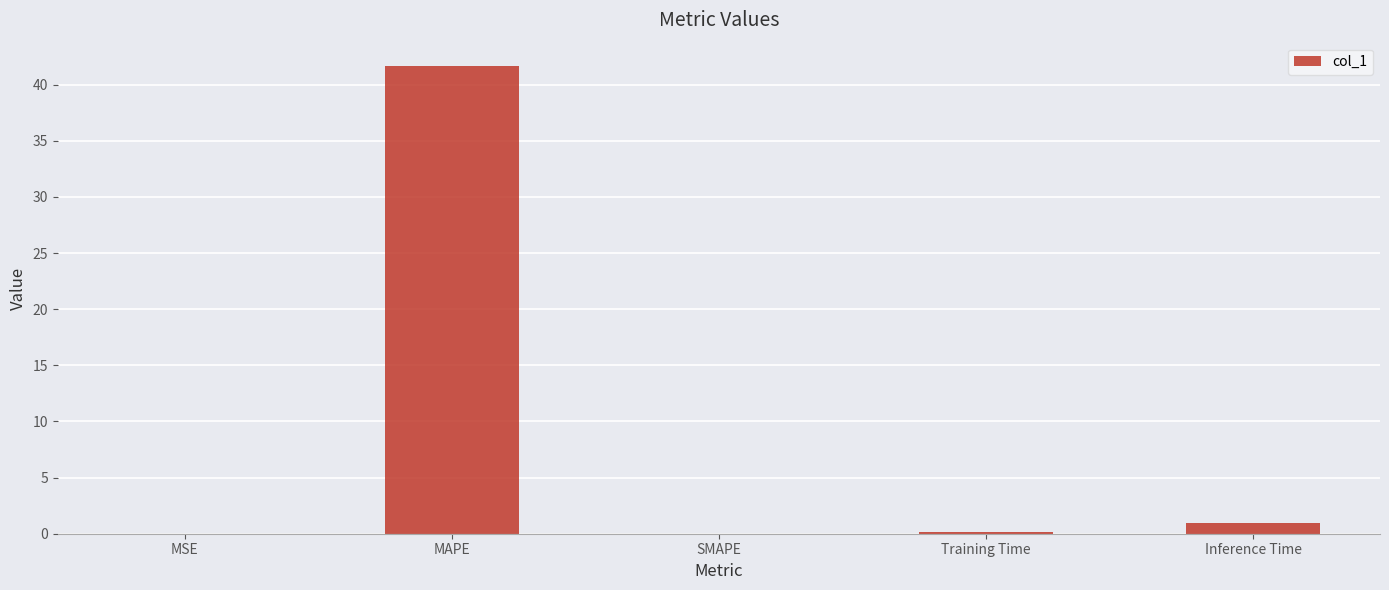

What is the sum of all values?

42.8